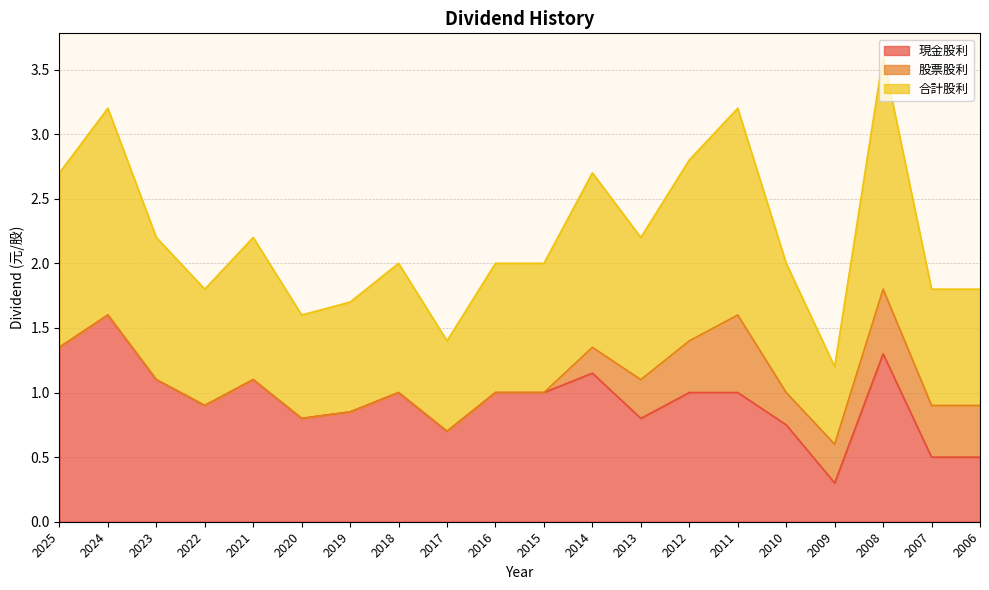

Is the value of 合計股利 at 2014 greater than the value of 現金股利 at 2015?

Yes